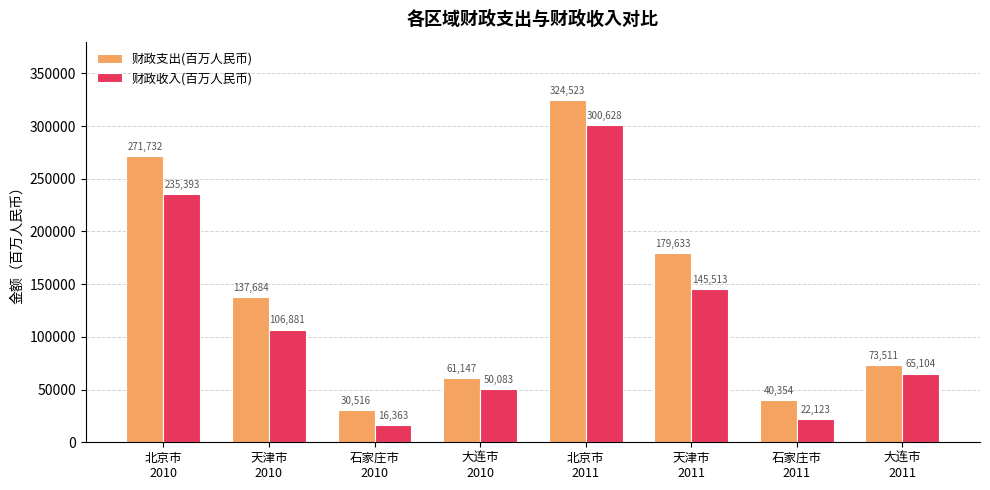

Which series has the largest range (max minus min)?

财政支出(百万人民币)